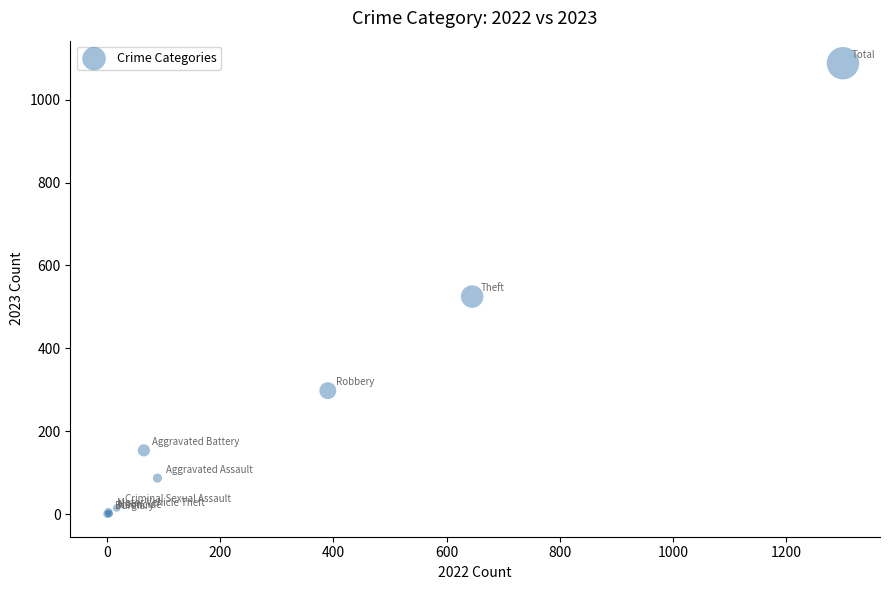

What Y value in the scatter plot is closest to 544?

525